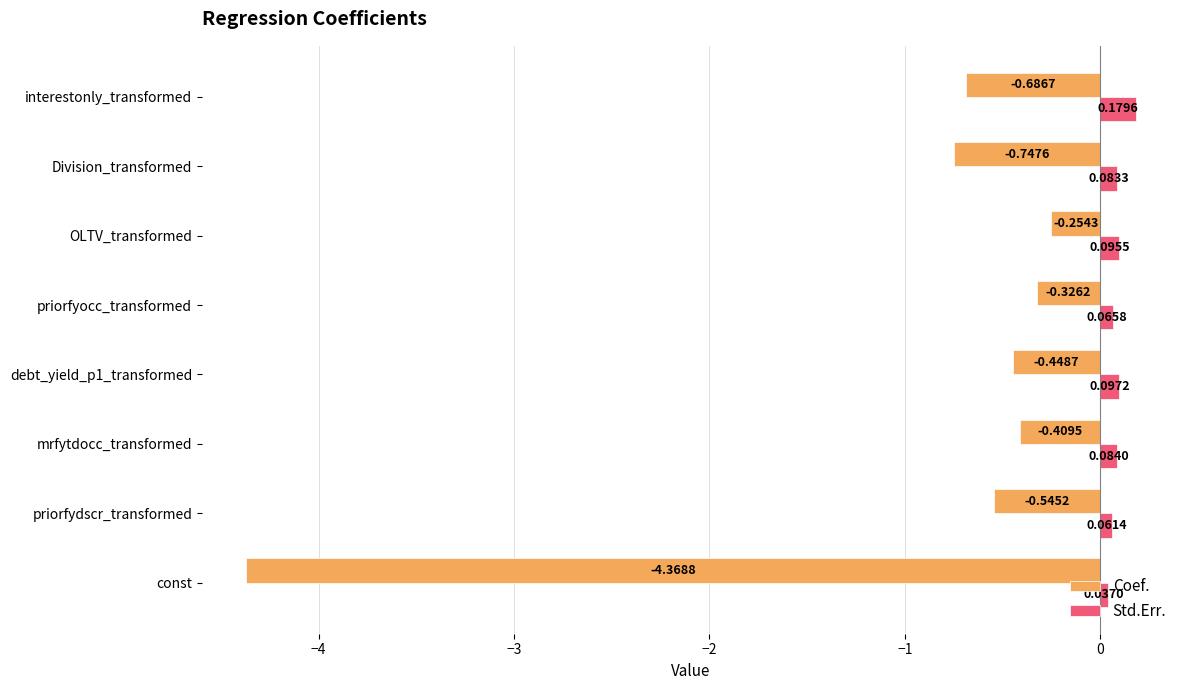

What is the difference between the highest and lowest values at mrfytdocc_transformed?

0.5